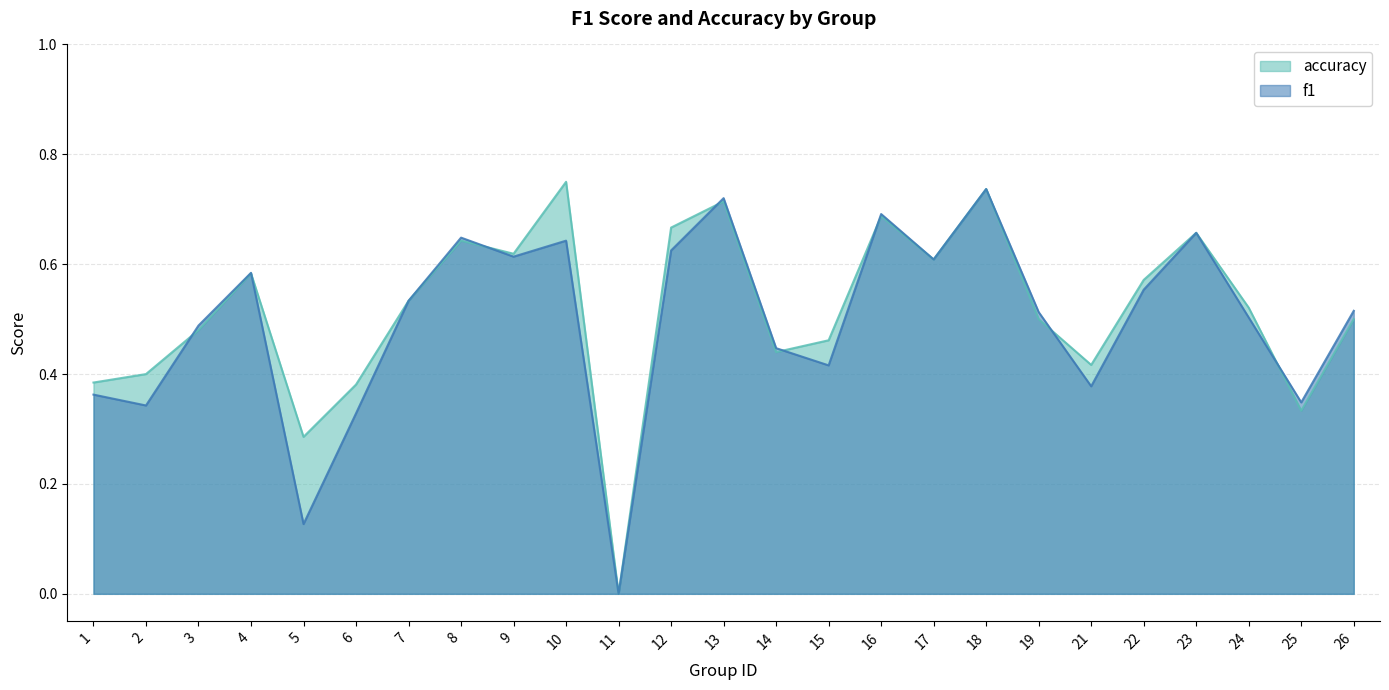

Reading left to right, transcribe all the data shown in this chart.

f1: 1=0.4	2=0.3	3=0.5	4=0.6	5=0.1	6=0.3	7=0.5	8=0.6	9=0.6	10=0.6	11=0.0	12=0.6	13=0.7	14=0.4	15=0.4	16=0.7	17=0.6	18=0.7	19=0.5	21=0.4	22=0.6	23=0.7	24=0.5	25=0.3	26=0.5
accuracy: 1=0.4	2=0.4	3=0.5	4=0.6	5=0.3	6=0.4	7=0.5	8=0.6	9=0.6	10=0.8	11=0.0	12=0.7	13=0.7	14=0.4	15=0.5	16=0.7	17=0.6	18=0.7	19=0.5	21=0.4	22=0.6	23=0.7	24=0.5	25=0.3	26=0.5